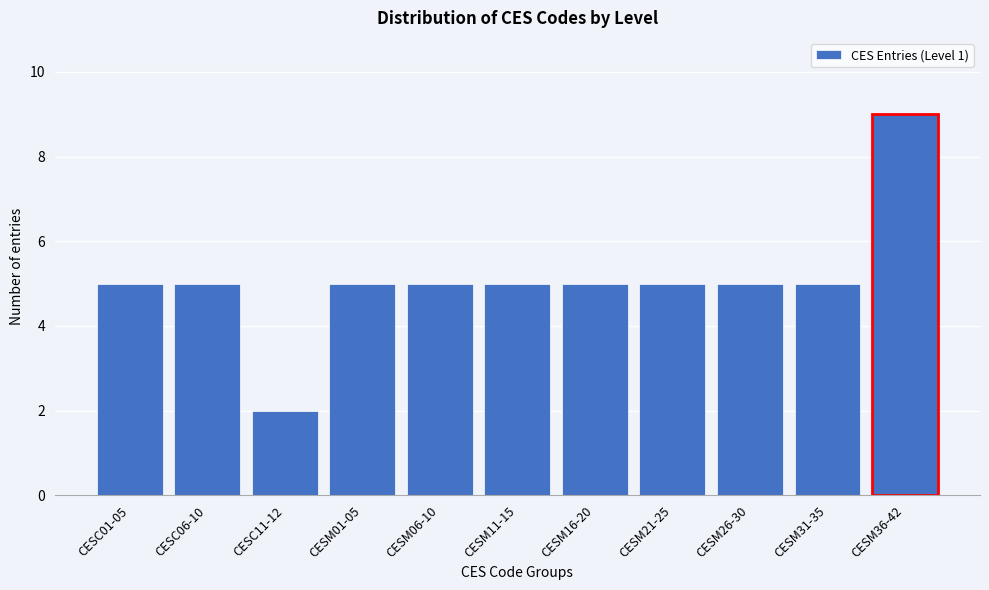

Reading left to right, what are all the values shown in this chart?

5	5	2	5	5	5	5	5	5	5	9